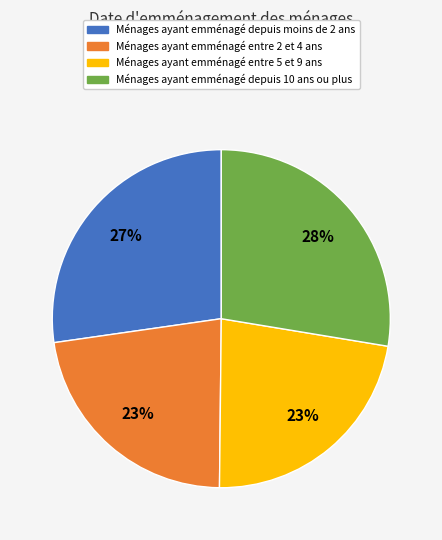

Is there any slice that represents more than half of the pie?

No